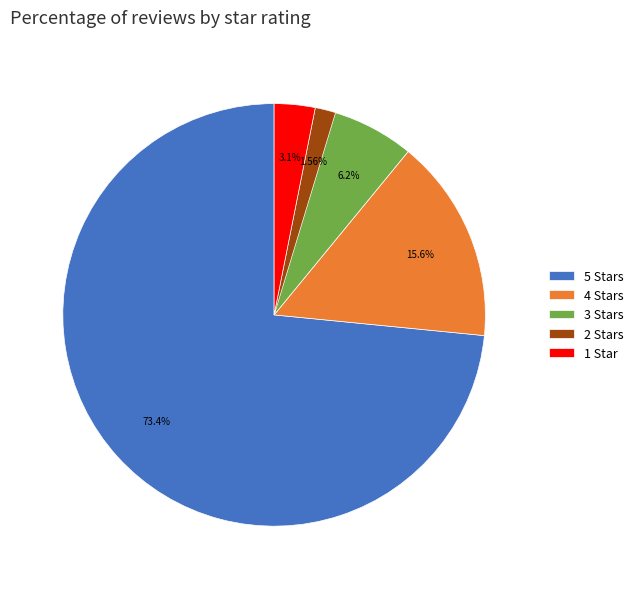

Between 3 Stars and 2 Stars, which is larger?

3 Stars